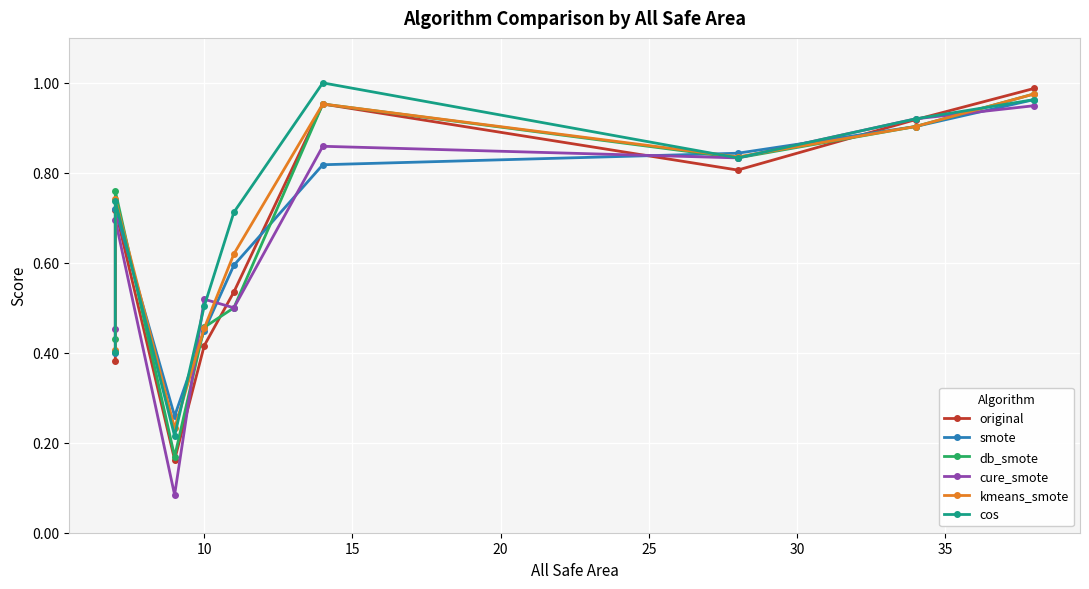

At how many categories does at least one series exceed 0?

9